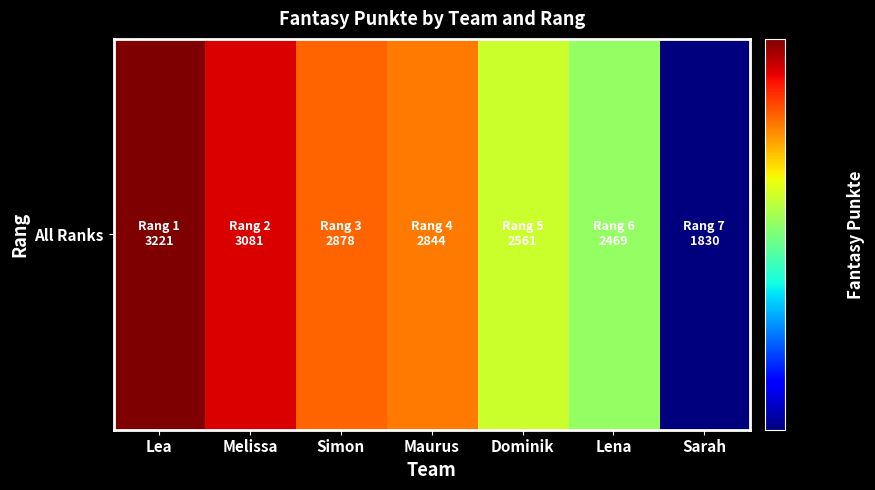

Rank the categories by value from lowest to highest.

Sarah, Lena, Dominik, Maurus, Simon, Melissa, Lea